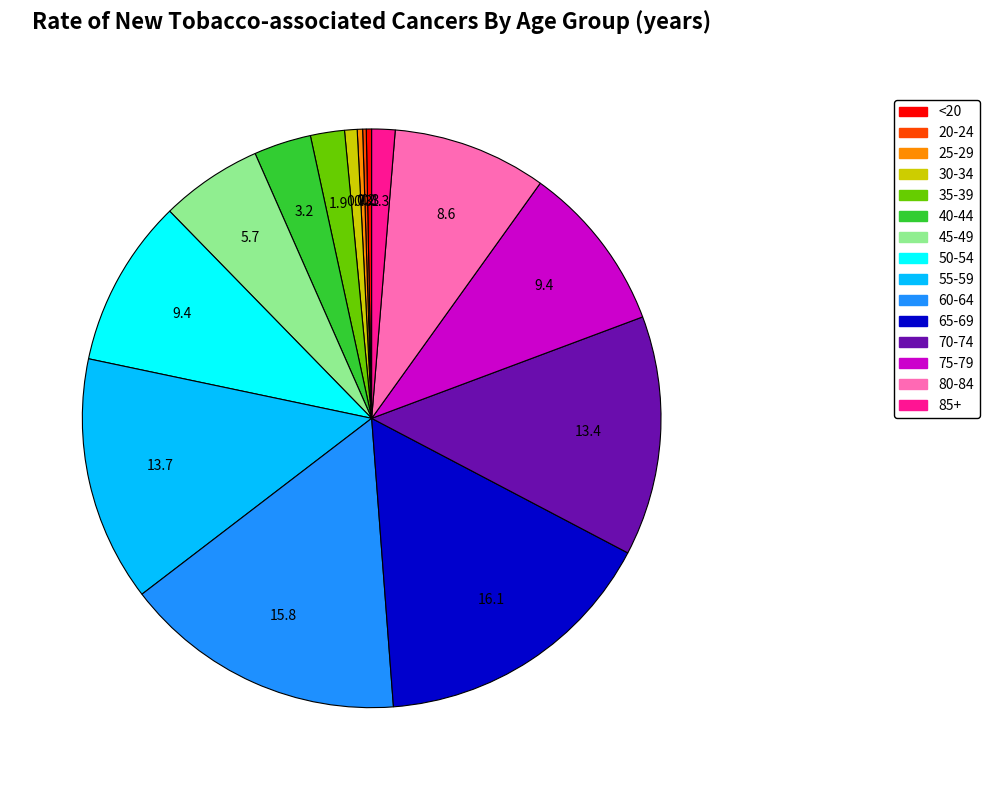

Is the sum of 80-84 and 60-64 greater than half?

No